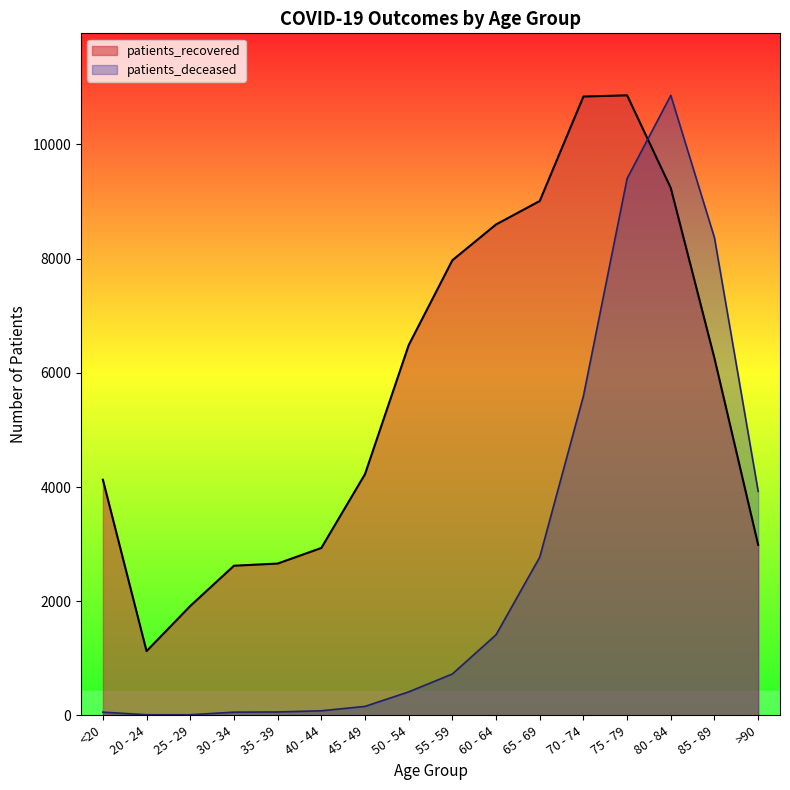

Which series has the widest spread of values?

patients_deceased